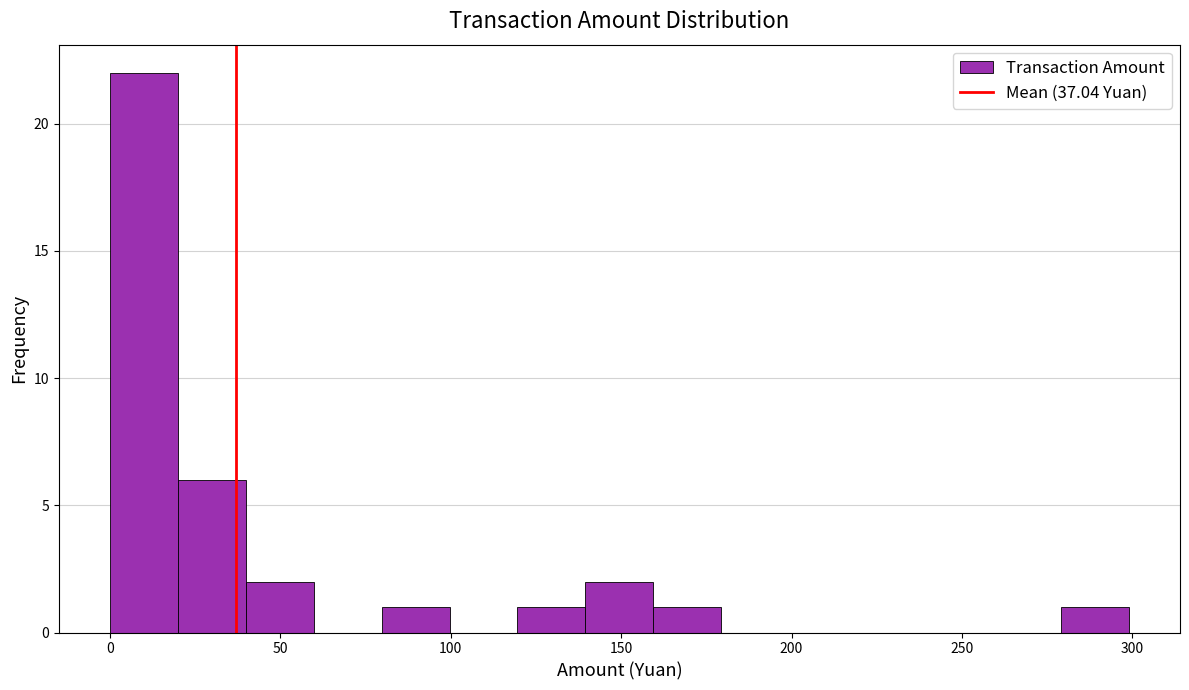

Around what value on the x-axis is the tallest bar? Give the approximate position of its centre, as read against the axis.

10